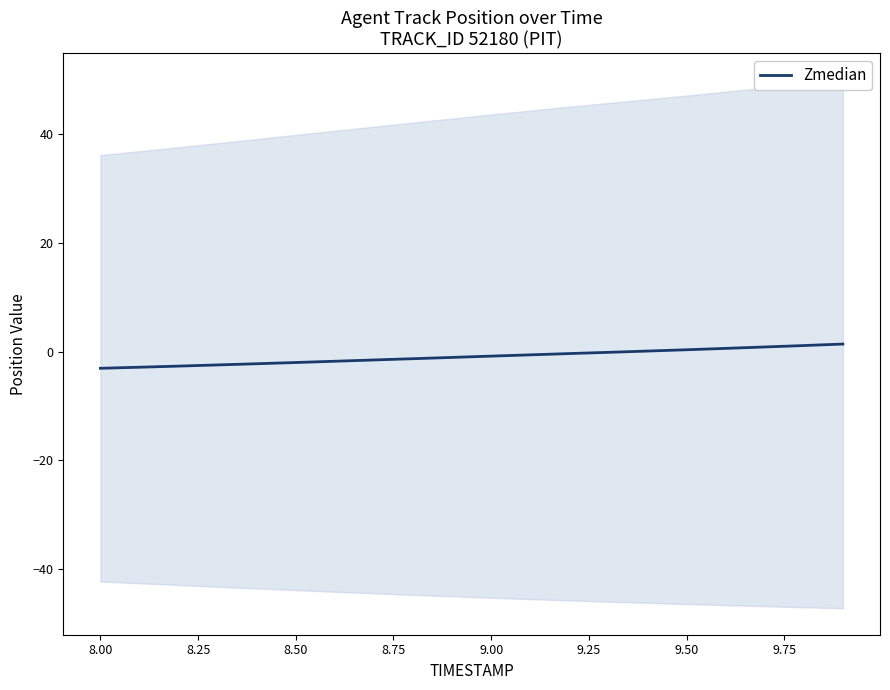

Is this an area chart (filled region under the line)?

No